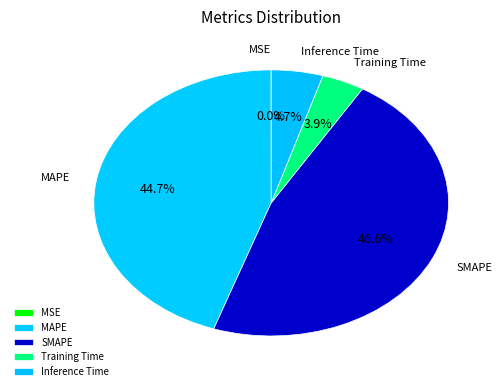

Is SMAPE the majority of the pie?

No